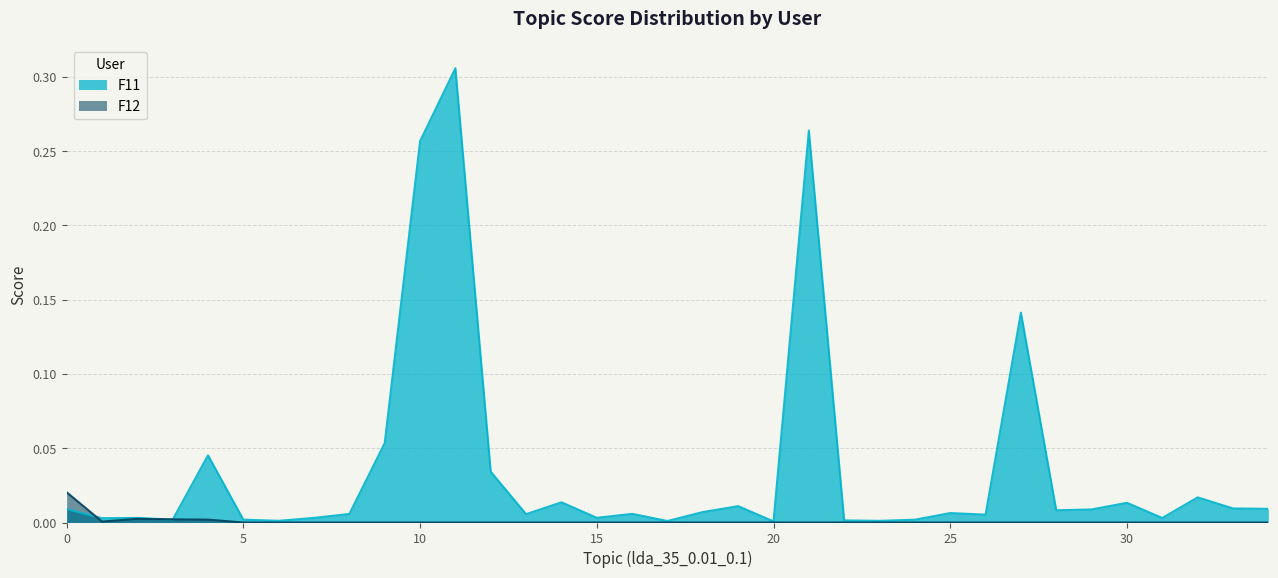

After their last crossing, which series has the higher values: F12 or F11?

F11